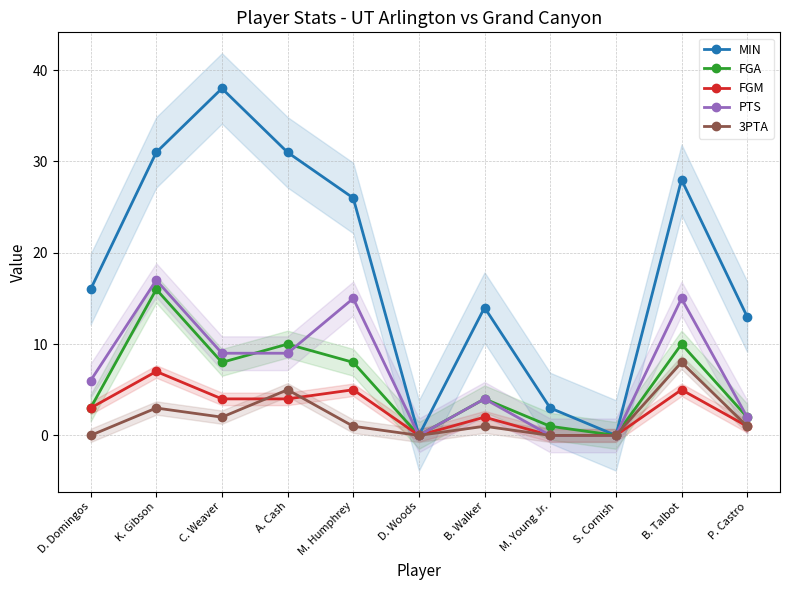

Is this an area chart (filled region under the line)?

No